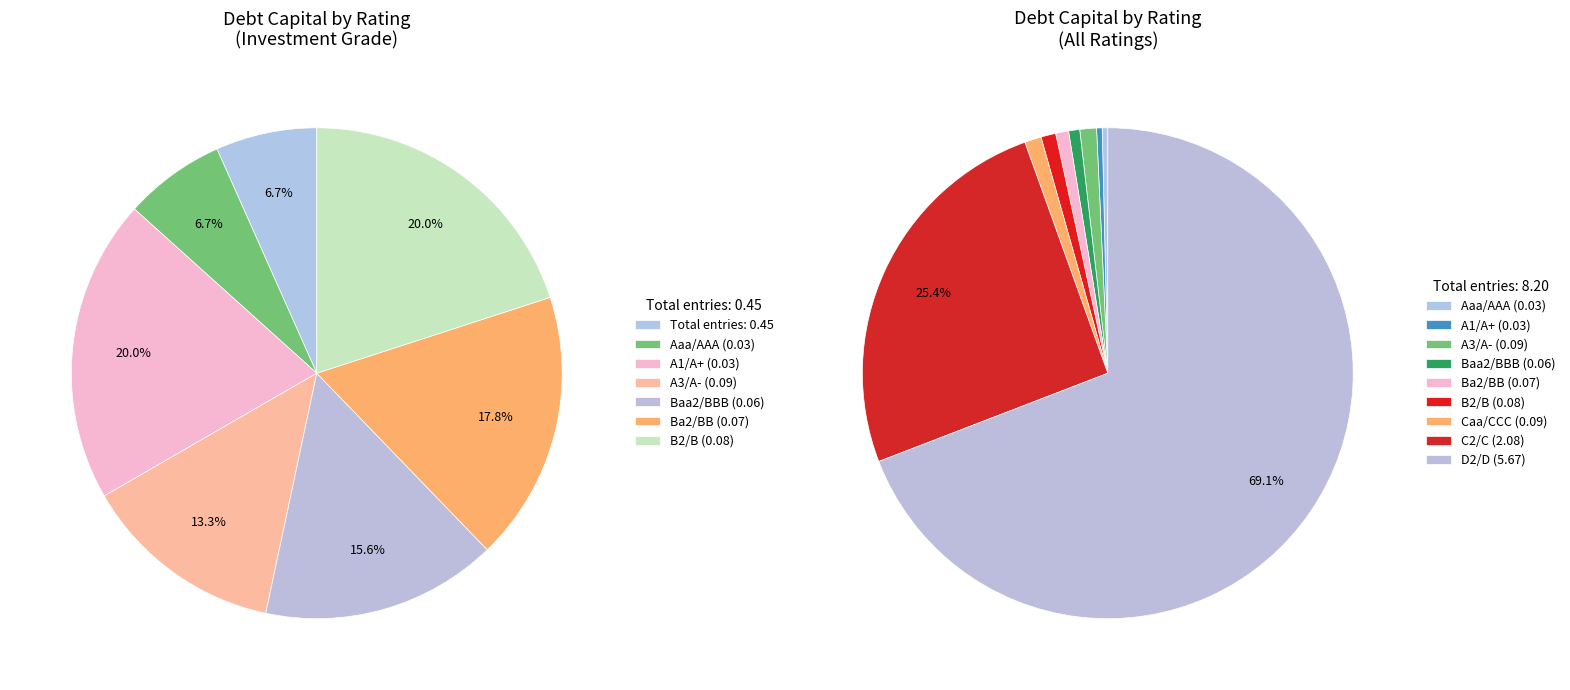

Between C2/C and Baa2/BBB, which is larger?

C2/C